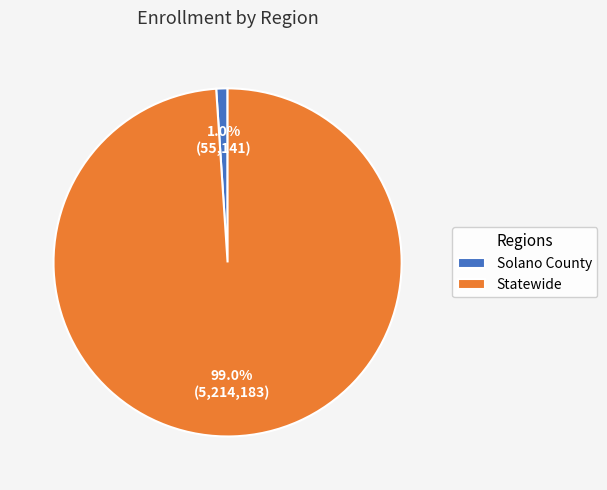

Is Solano County the majority of the pie?

No